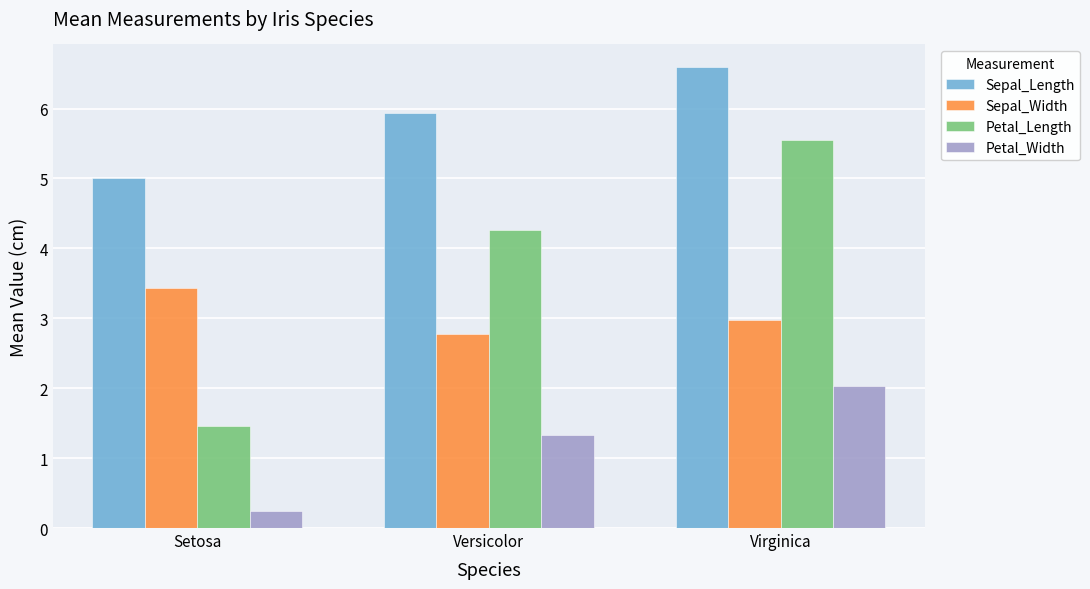

What is the total value across all series at Virginica?

17.1